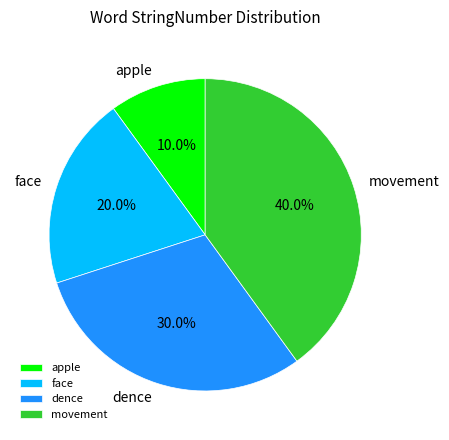

Which has a higher value, face or dence?

dence